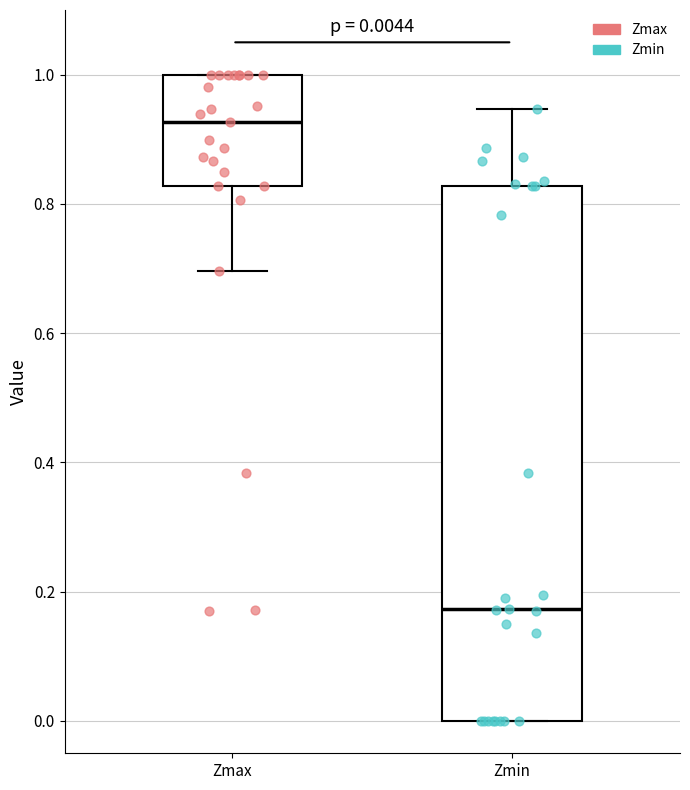

Which box has the lowest median line?

Zmin